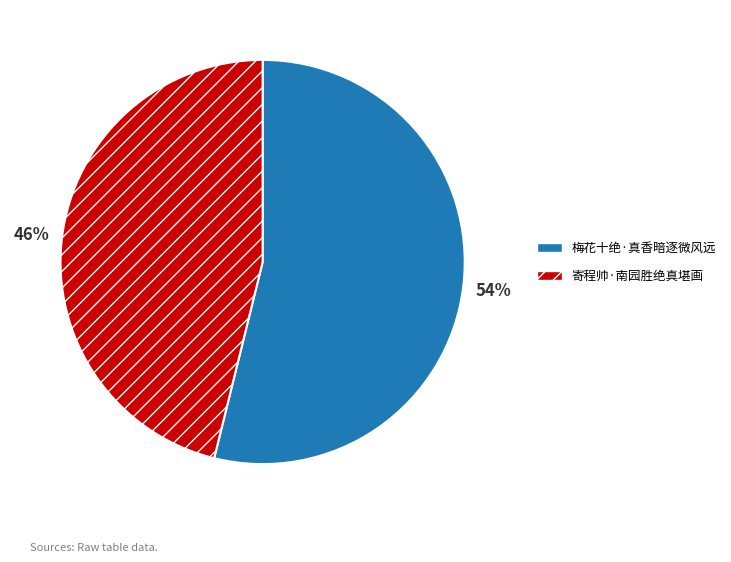

To the nearest percent, what is the difference between the largest and smallest slice percentages?

8%